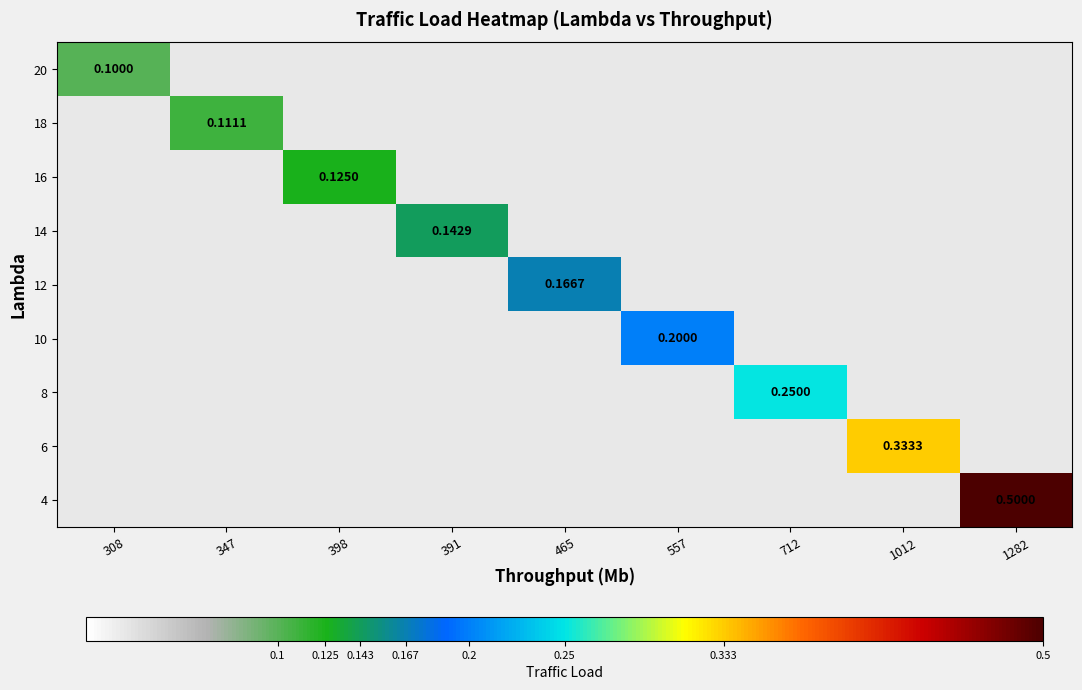

Rank the series by their maximum value, from lowest to highest.

20, 18, 16, 14, 12, 10, 8, 6, 4